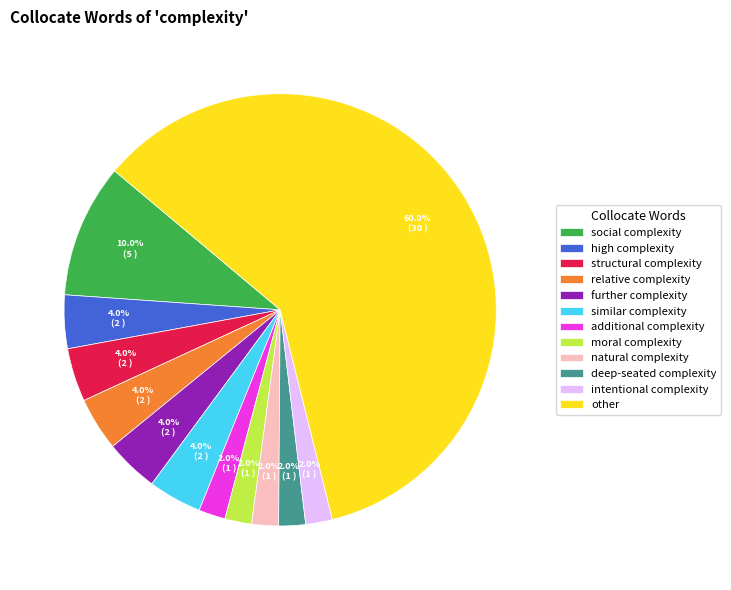

Which category has the biggest portion of the pie?

other